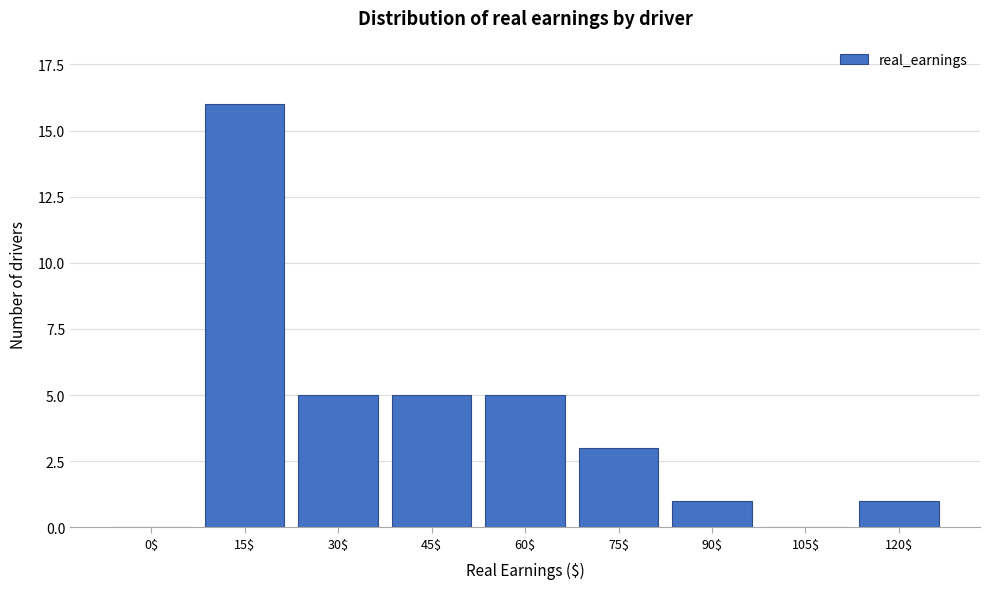

What is the sum of all values?

36